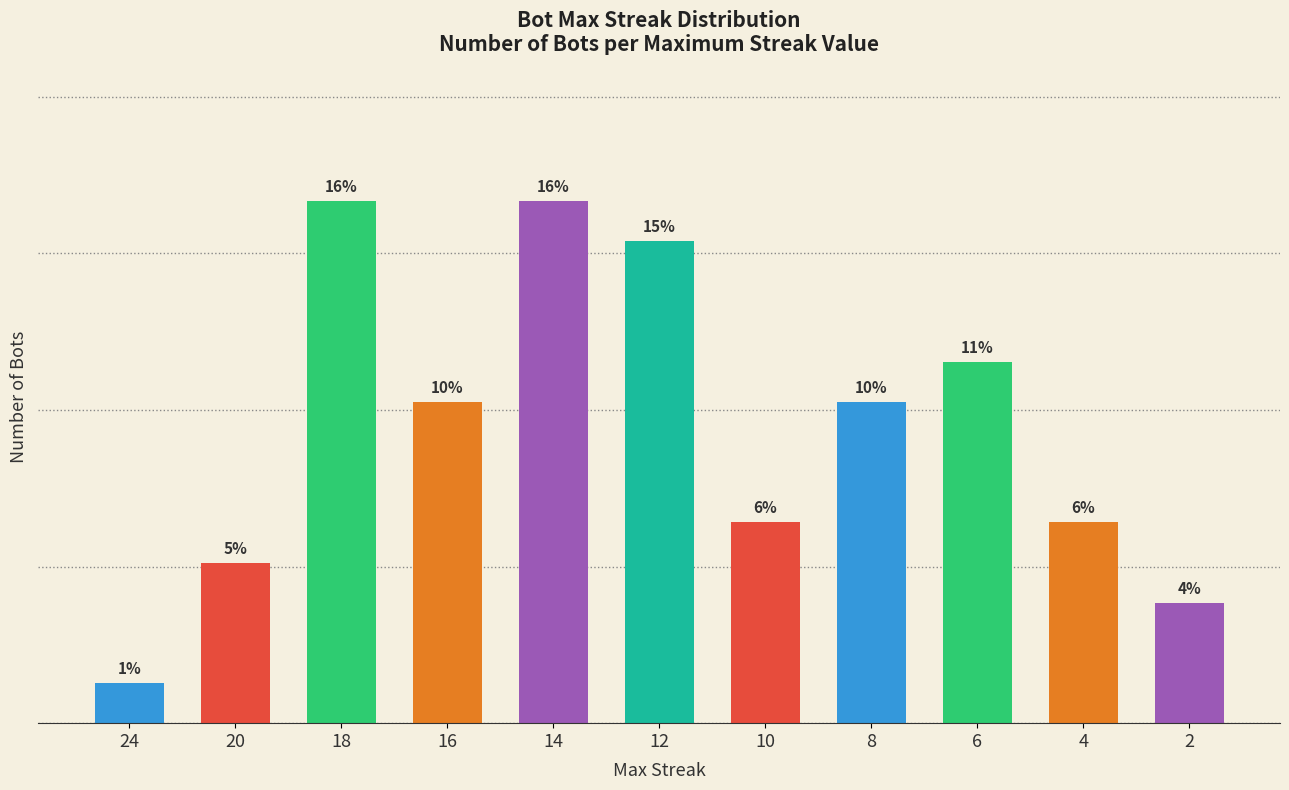

What is the approximate value at 4?

5